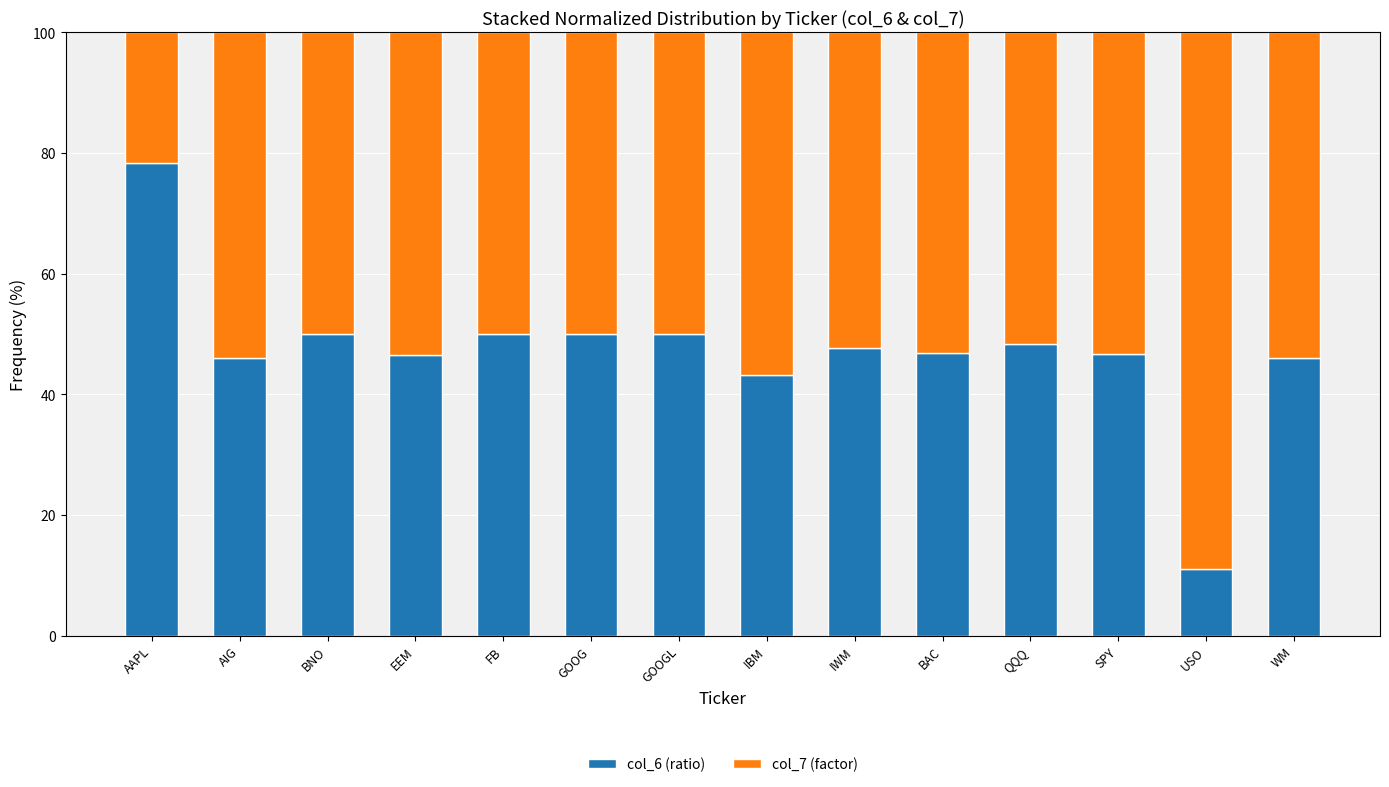

Which category has the lowest value in the col_6 (ratio) series?

USO